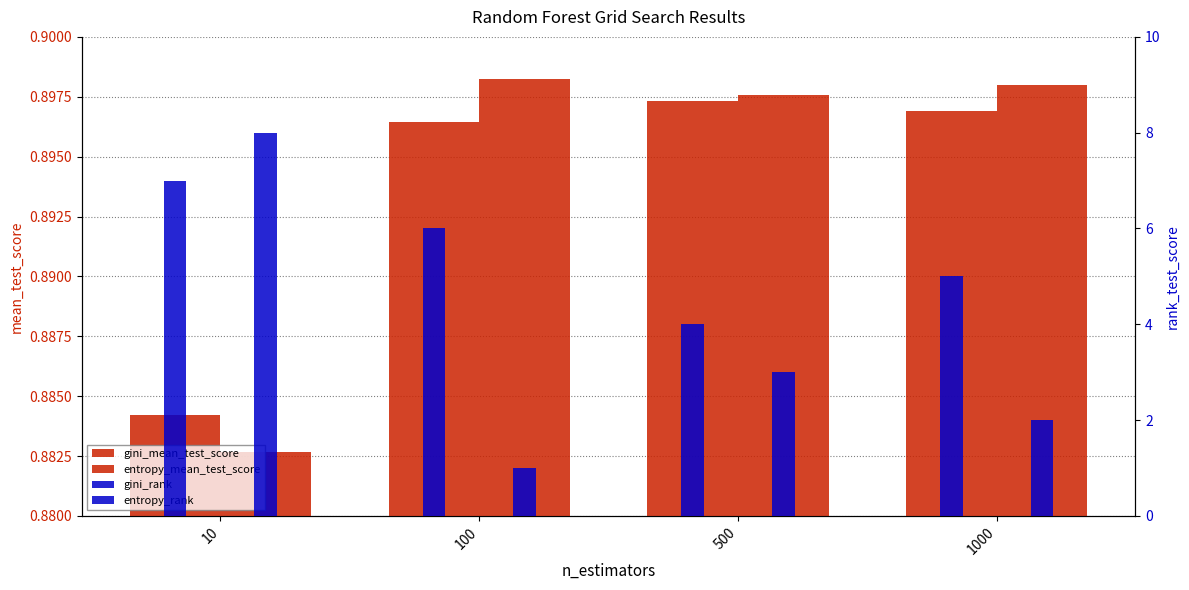

What is the average value of the entropy_rank series?

3.5